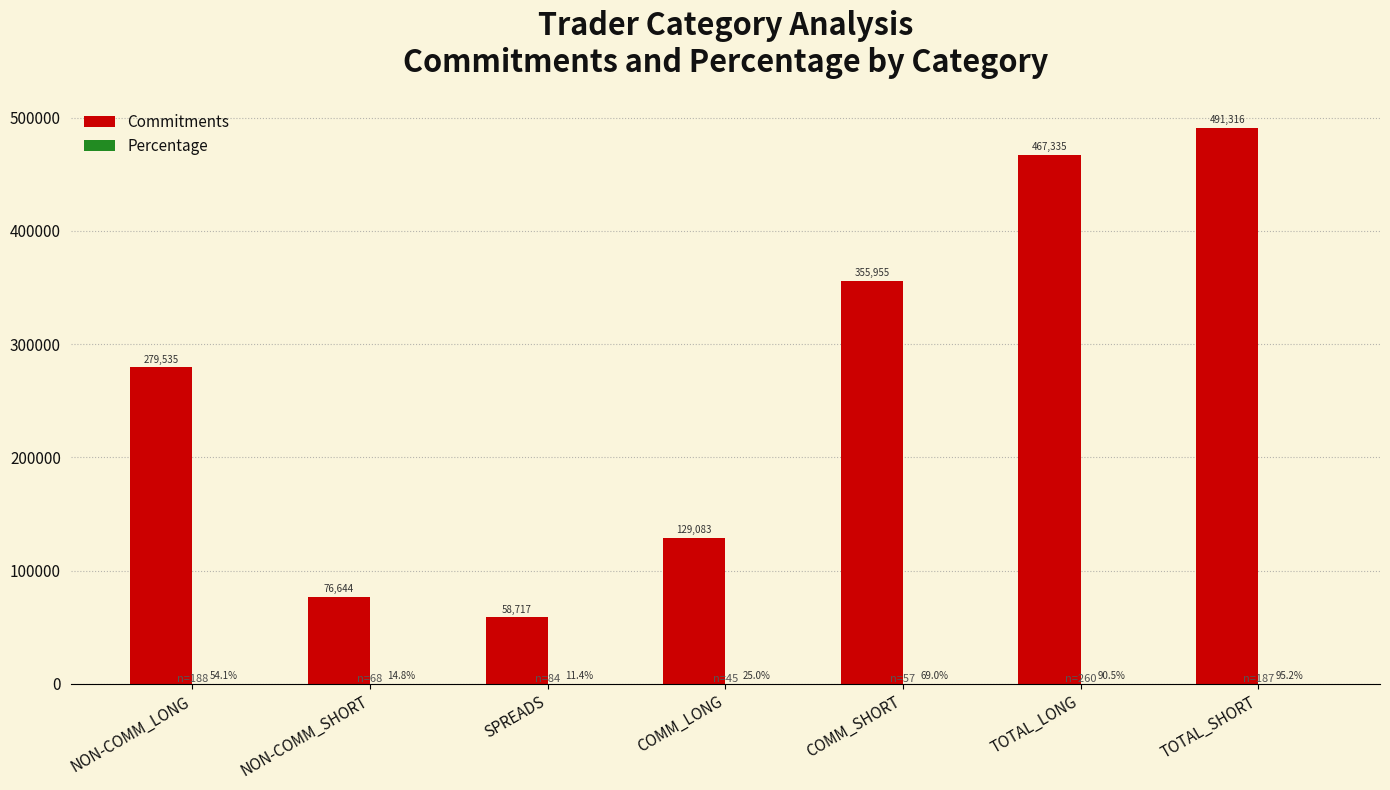

Are the bars horizontal?

No